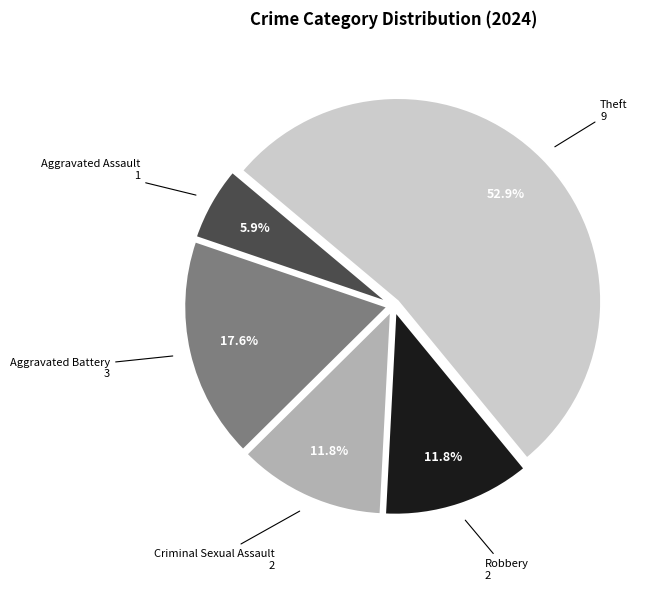

Does any single category account for the majority?

Yes